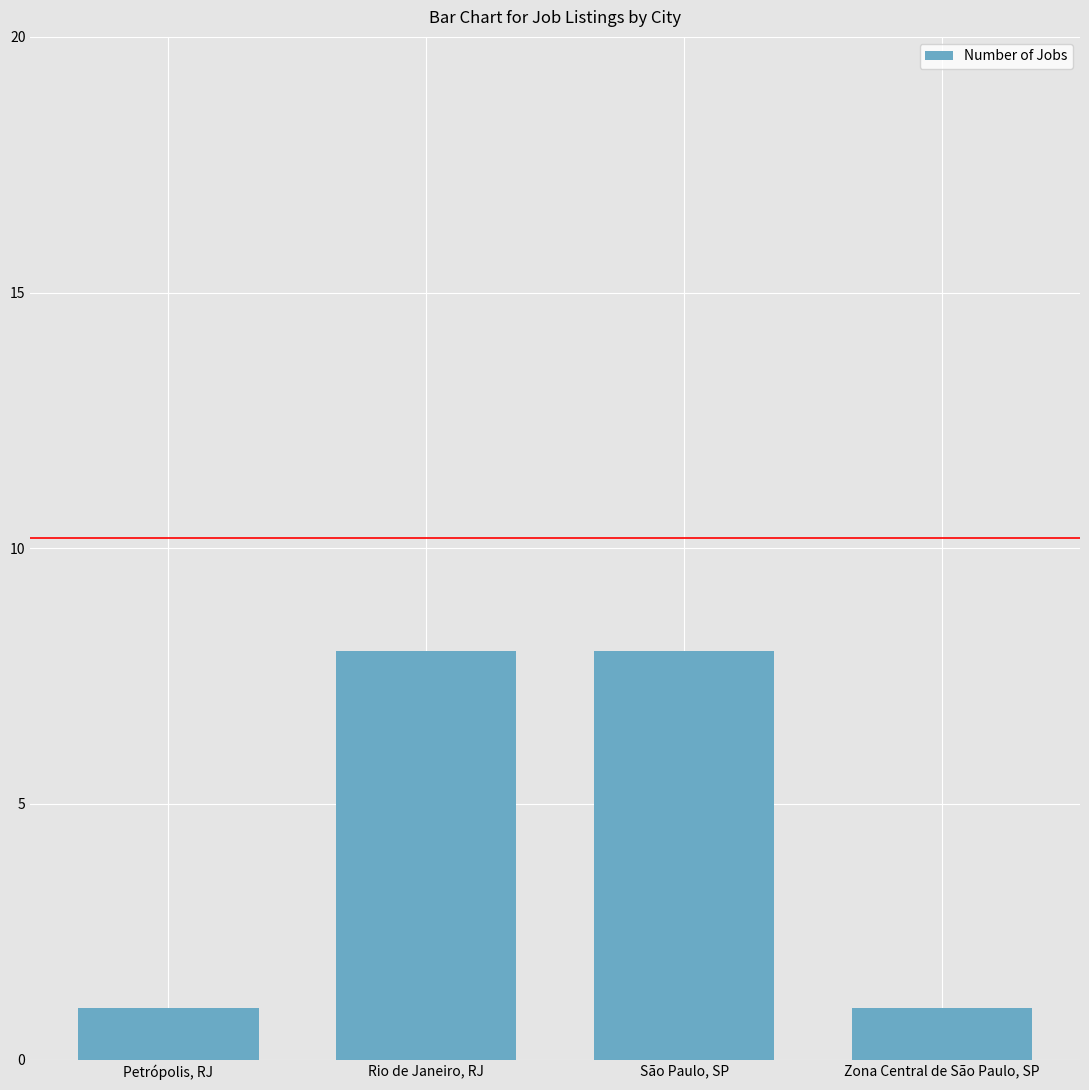

What is the maximum value shown in the chart?

8